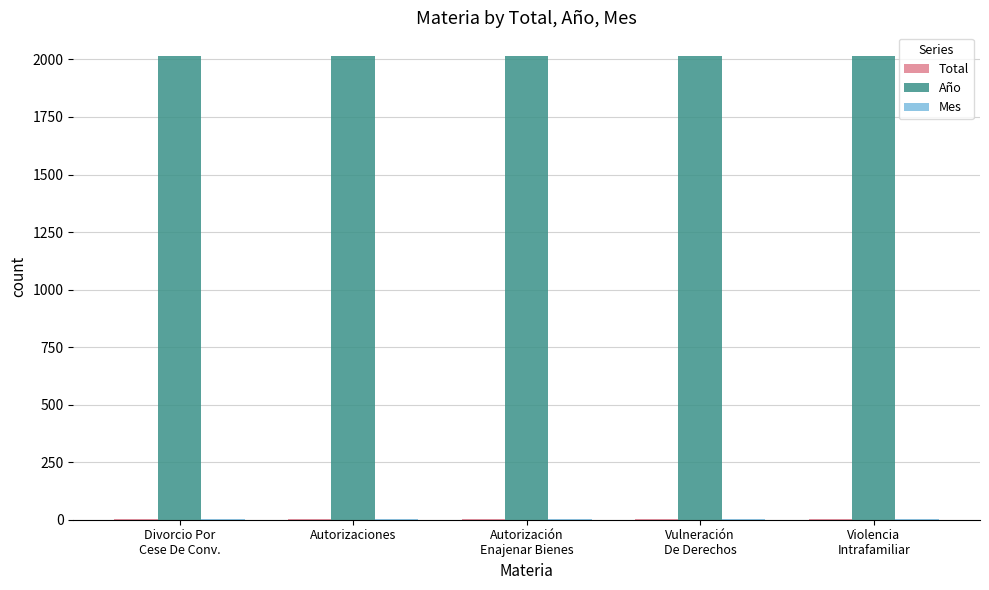

Which series has the largest total across all categories?

Año